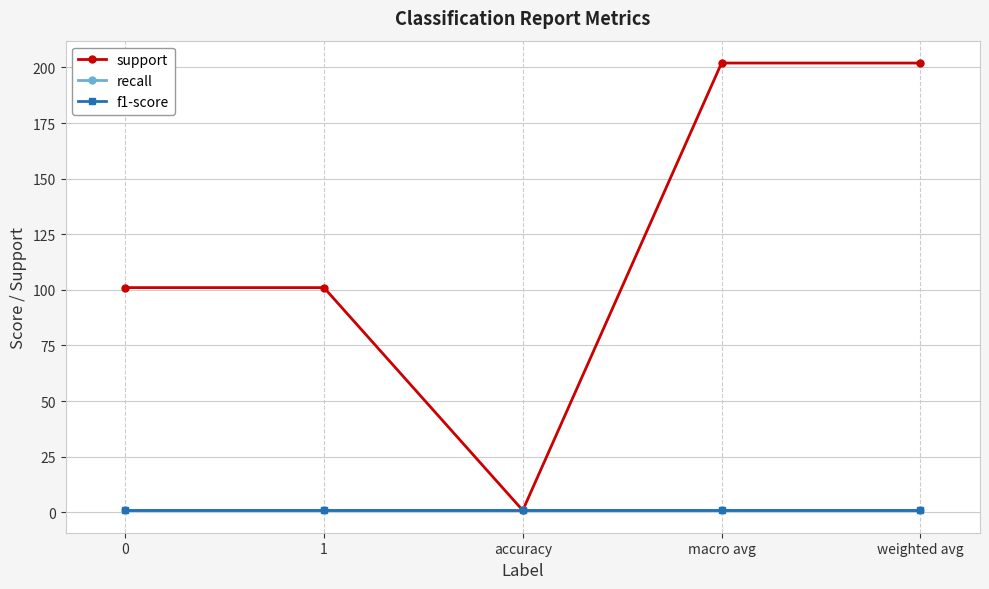

Reading right to left, list all the values displayed in this chart.

support: weighted avg=202.0	macro avg=202.0	accuracy=0.8	1=101.0	0=101.0
recall: weighted avg=0.8	macro avg=0.8	accuracy=0.8	1=0.8	0=0.8
f1-score: weighted avg=0.8	macro avg=0.8	accuracy=0.8	1=0.8	0=0.8